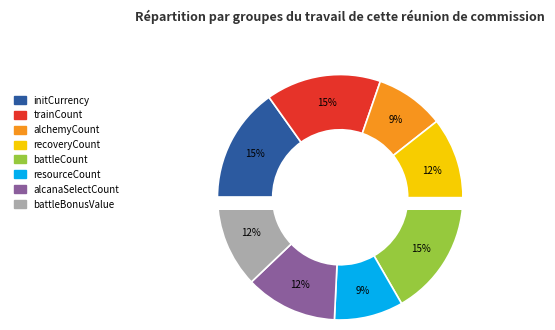

Count the number of slices in the pie.

8